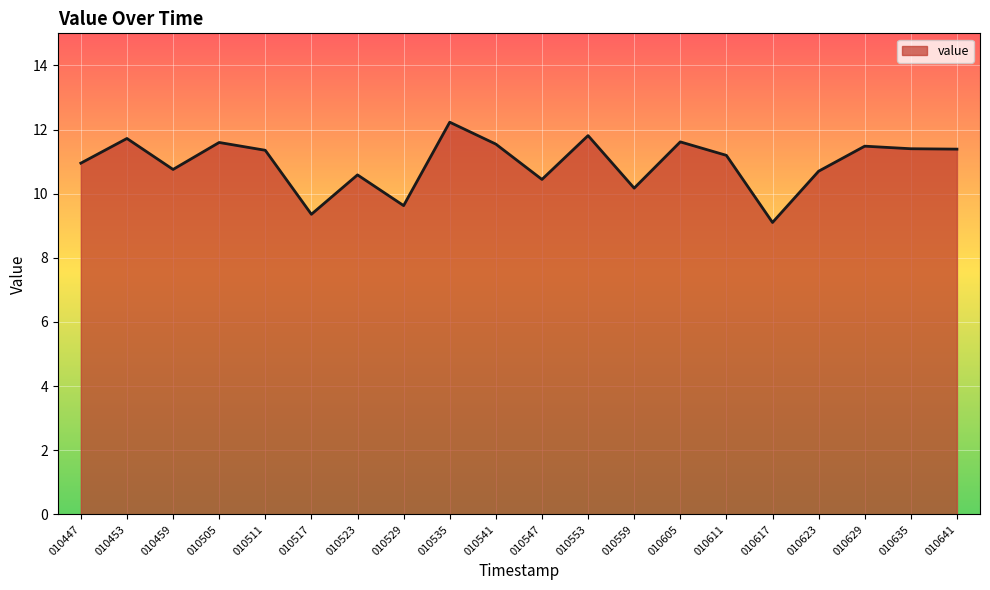

What is the difference between the second highest and minimum values?

2.7